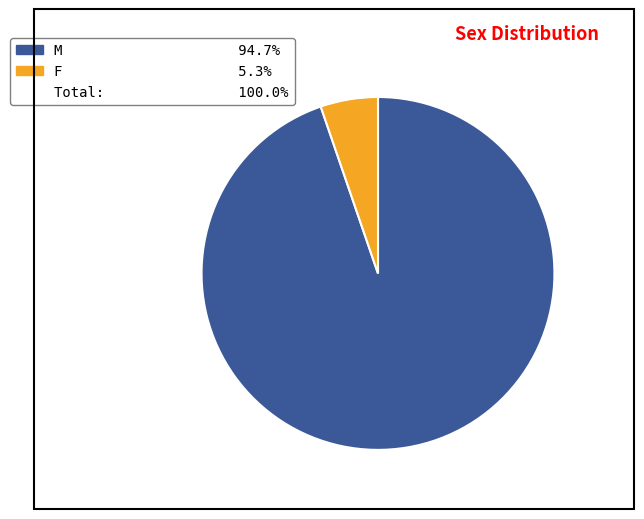

How many segments does this pie chart have?

2